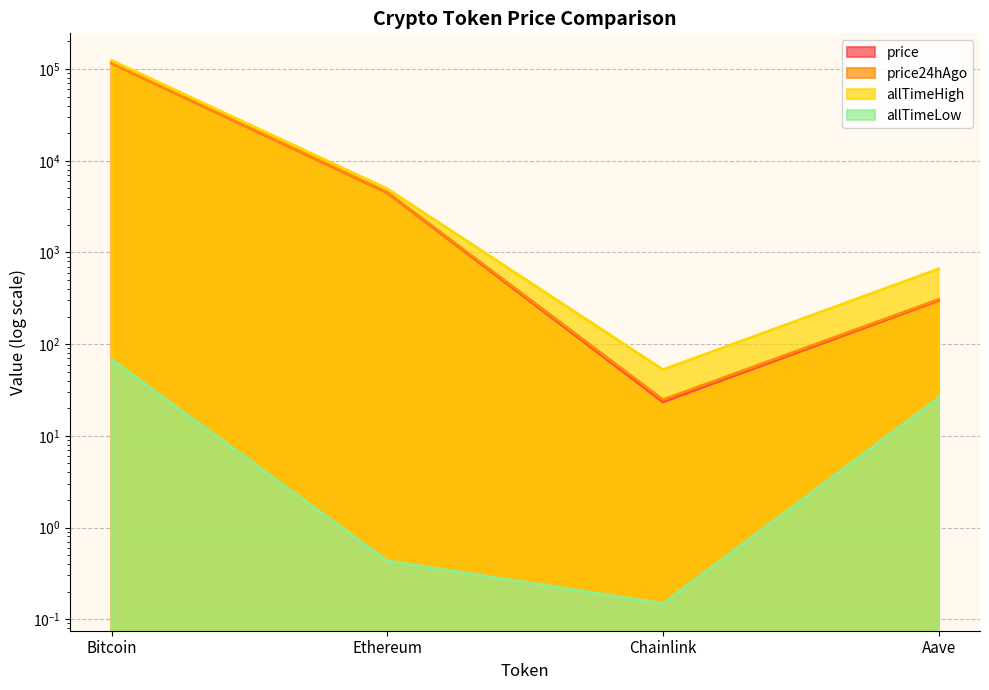

What is the value of the price point at the 4th from the left?

299.7